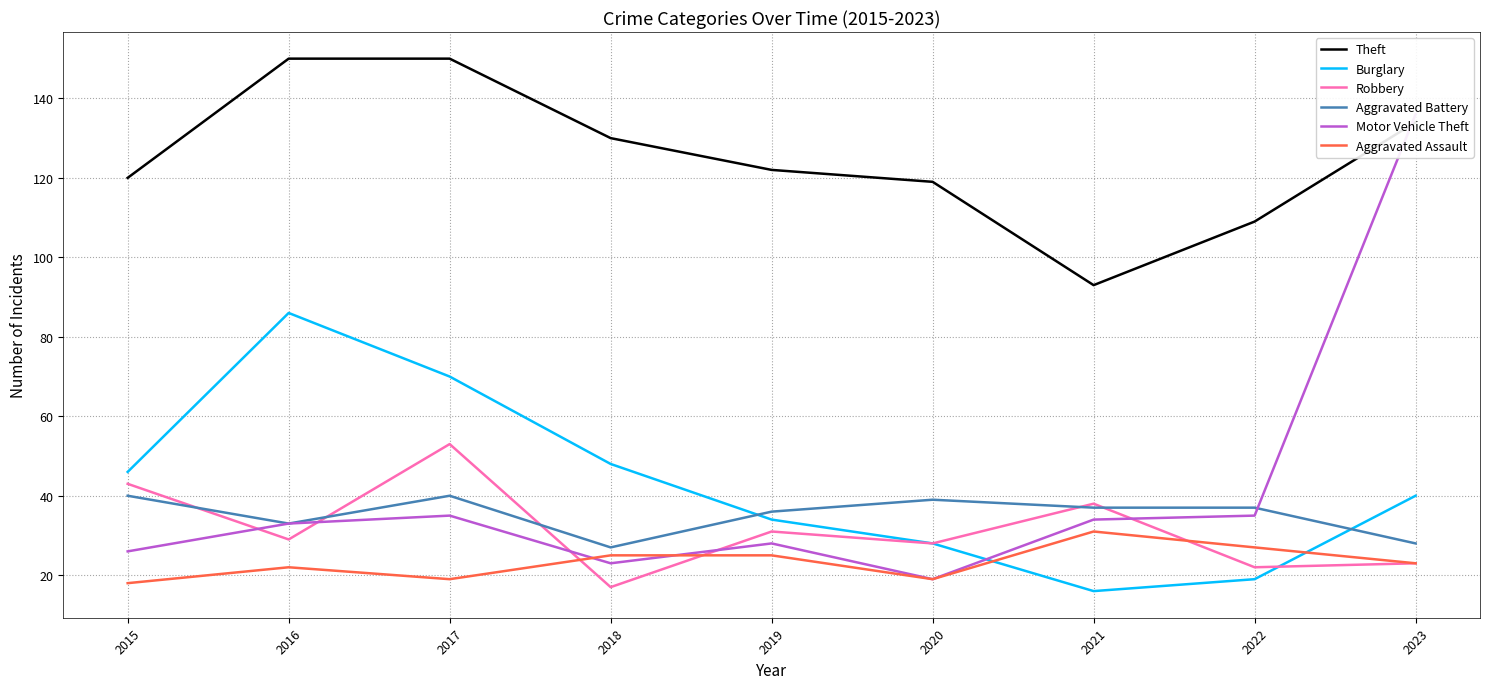

At which category does Aggravated Battery reach its first local peak?

2017